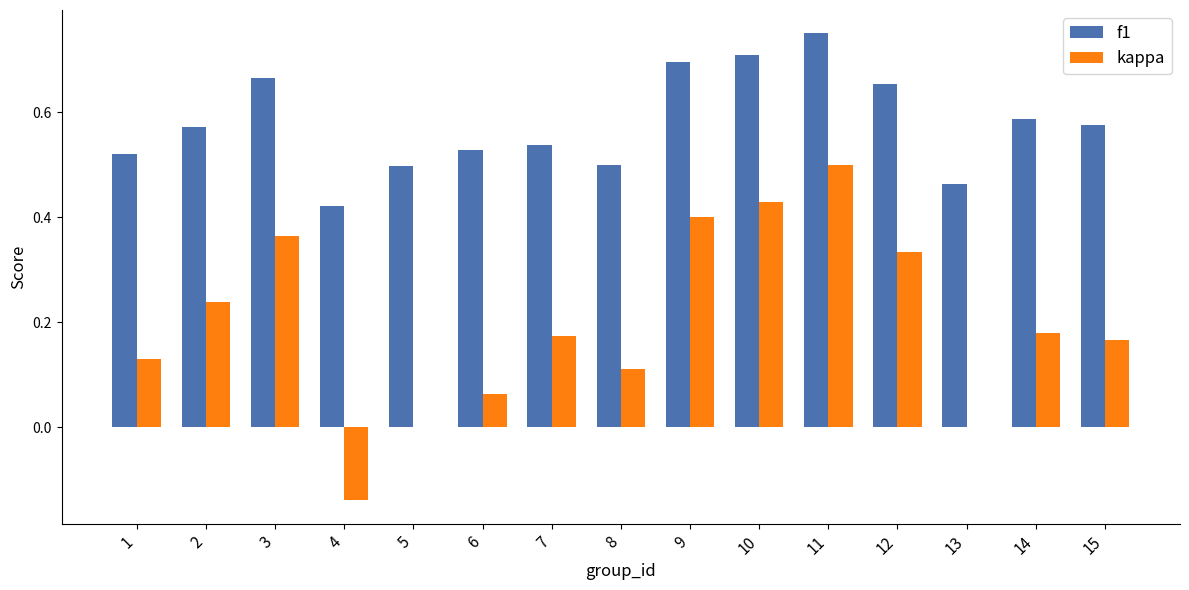

How many distinct data groups are displayed?

2